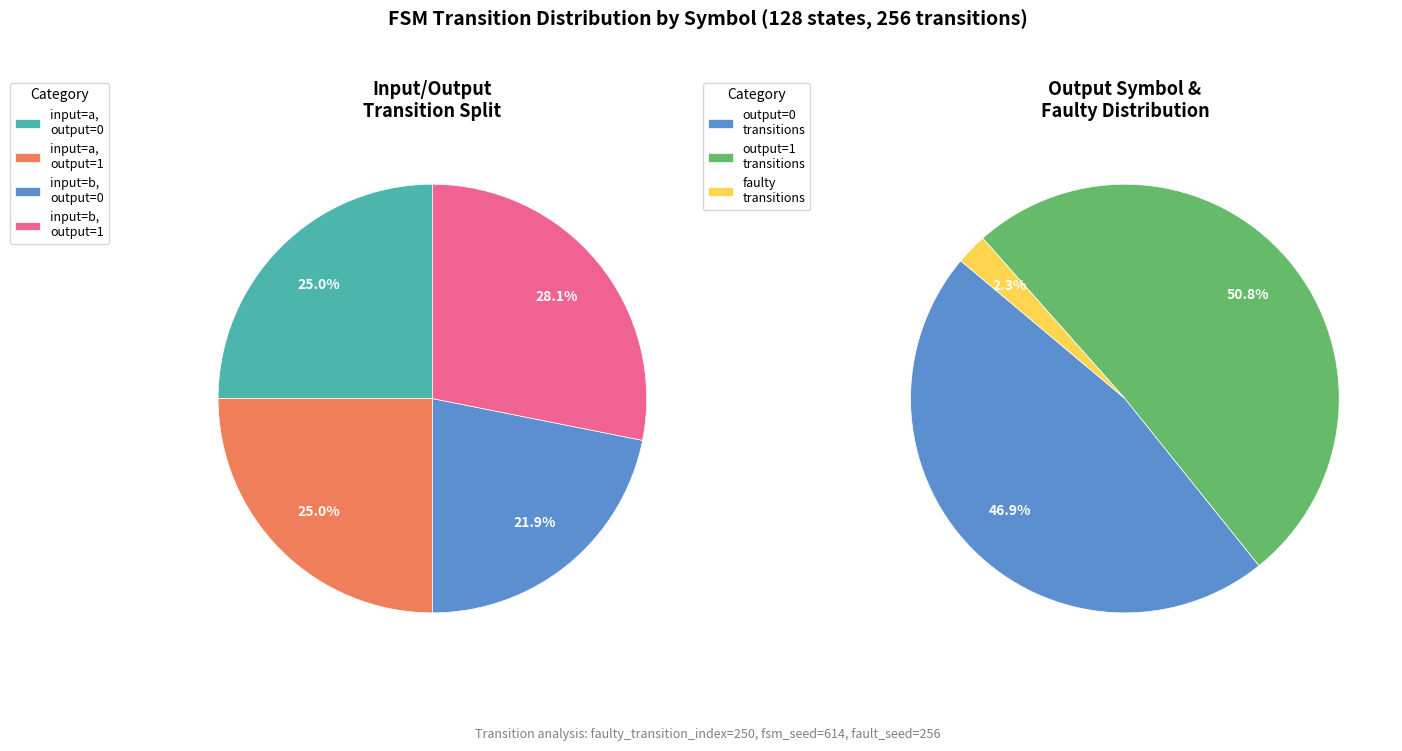

Does output_symbol=0, input=a account for over 50% of the chart?

No